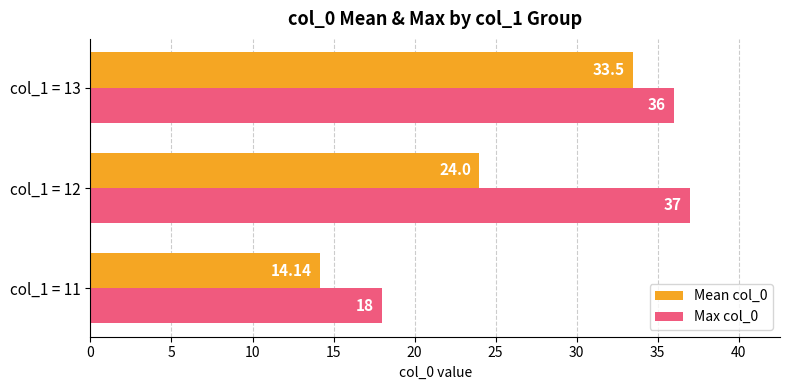

How many data points does each series have?

3